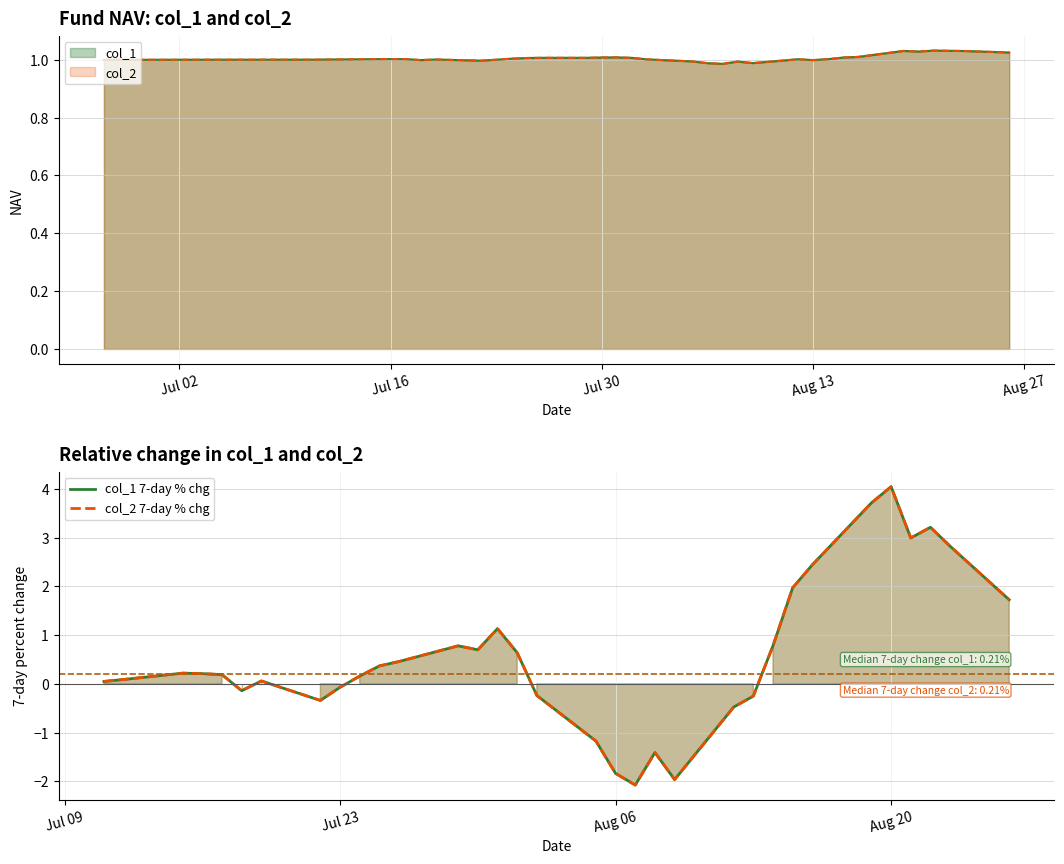

Reading right to left, list all the values displayed in this chart.

col_1 7-day % chg: 1.7	2.8	3.2	3.0	4.0	3.7	2.4	2.0	0.8	-0.2	-0.5	-2.0	-1.4	-2.1	-1.8	-1.2	-0.2	0.6	1.1	0.7	0.8	0.5	0.4	0.2	-0.1	-0.3	0.1	-0.1	0.2	0.2	0.2	0.1	0.0
col_2 7-day % chg: 1.7	2.8	3.2	3.0	4.0	3.7	2.4	2.0	0.8	-0.2	-0.5	-2.0	-1.4	-2.1	-1.8	-1.2	-0.2	0.6	1.1	0.7	0.8	0.5	0.4	0.2	-0.1	-0.3	0.1	-0.1	0.2	0.2	0.2	0.1	0.0